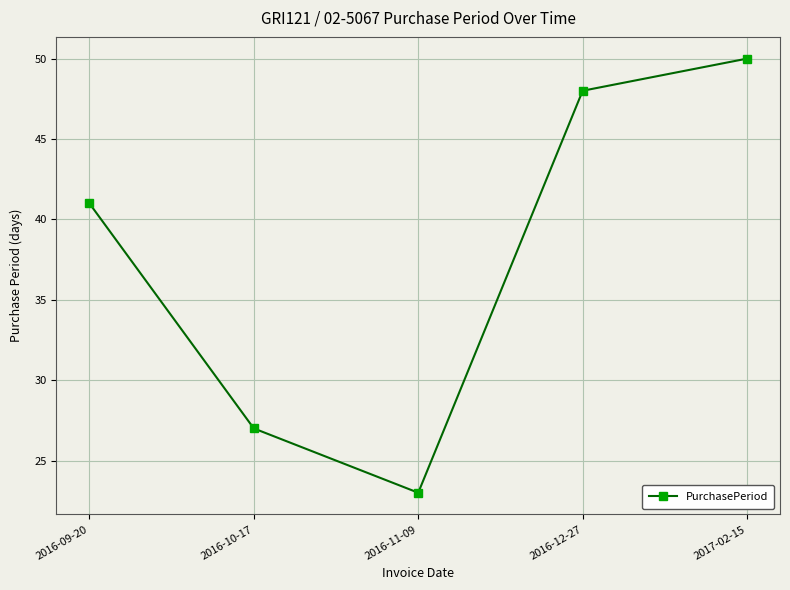

How many data points are less than 41?

2